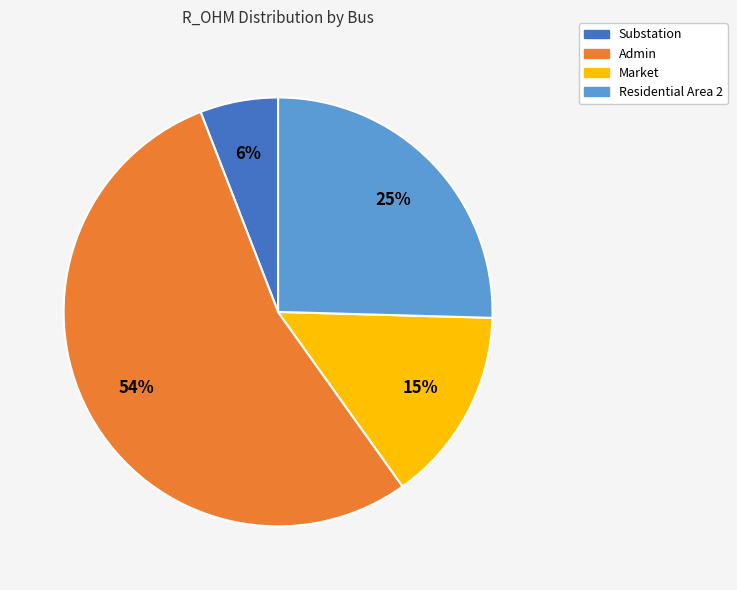

True or false: Substation accounts for 6% of the total.

True